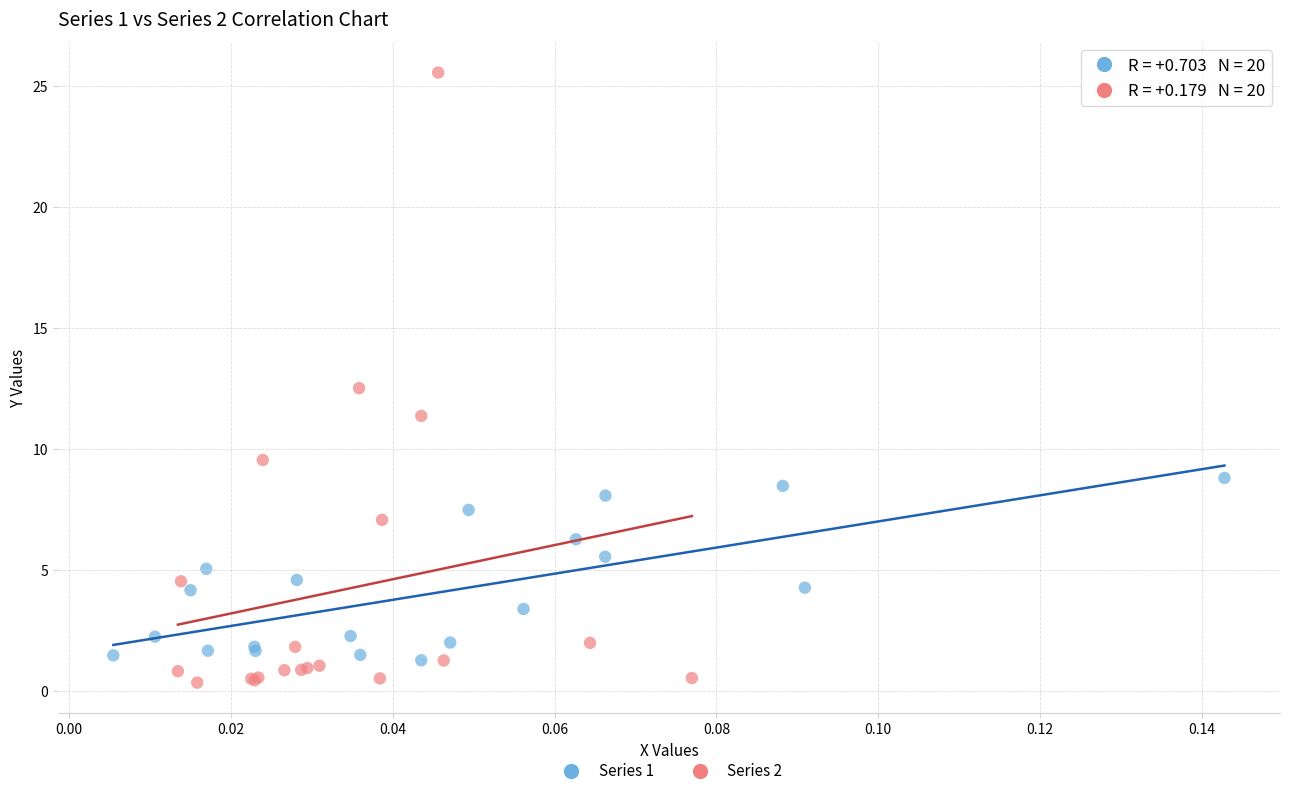

Which series contains the lowest Y value?

Series 2